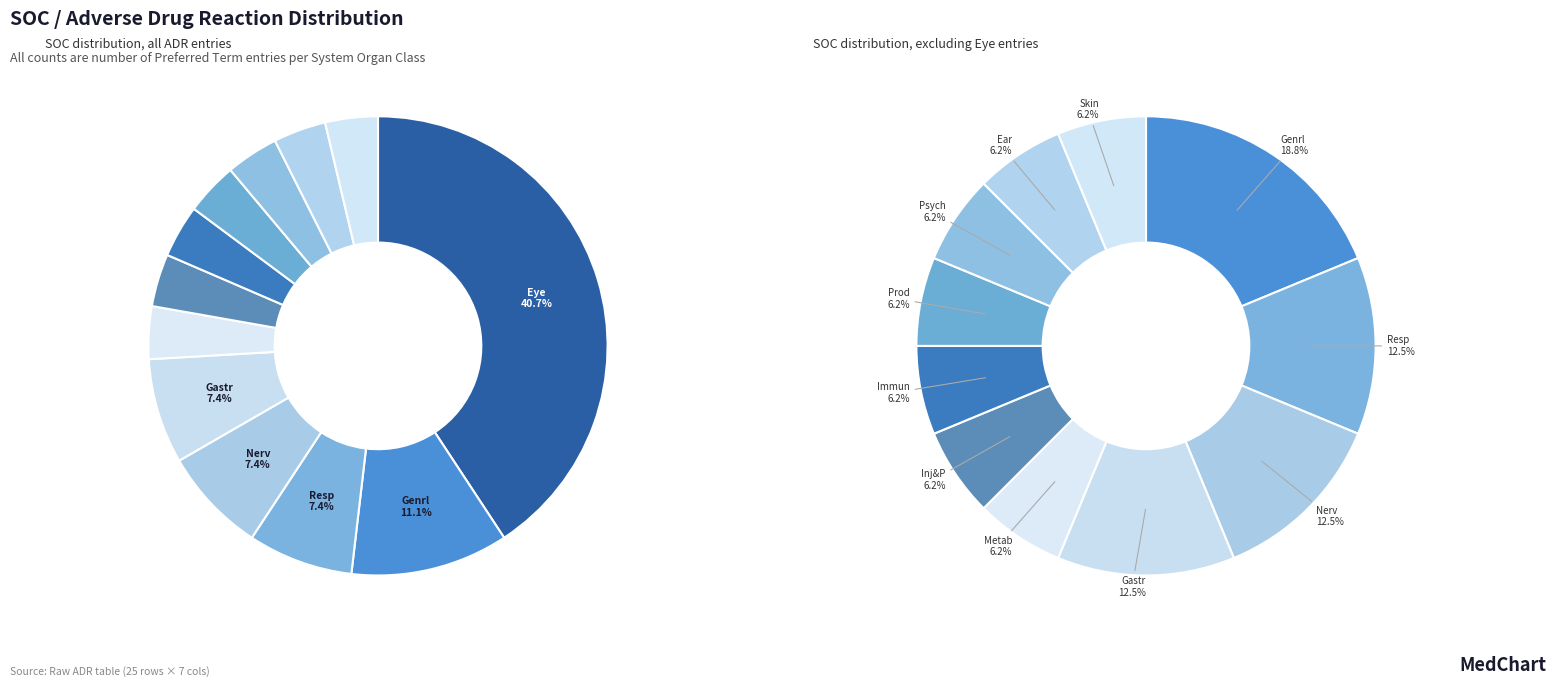

Approximately how many times larger is the value at Inj&P compared to Genrl?

0.3